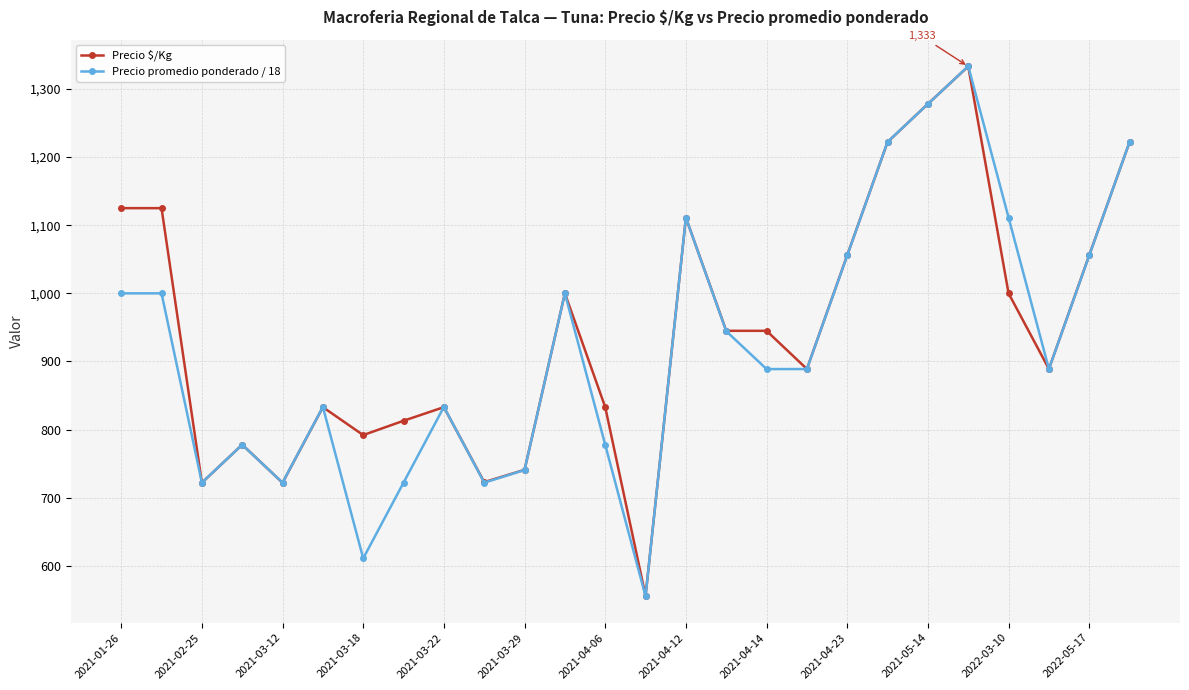

What is the value of the Precio promedio ponderado / 18 point at the 10th from the left?

722.2